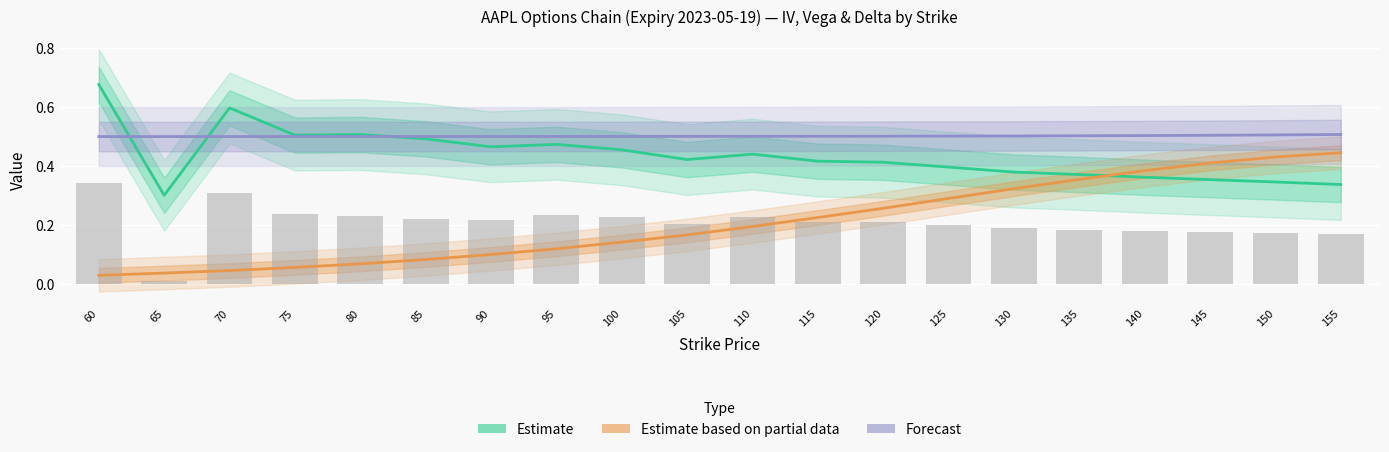

What is the sum of the Call/Put IV (Estimate) values at 60 and 90?

1.1